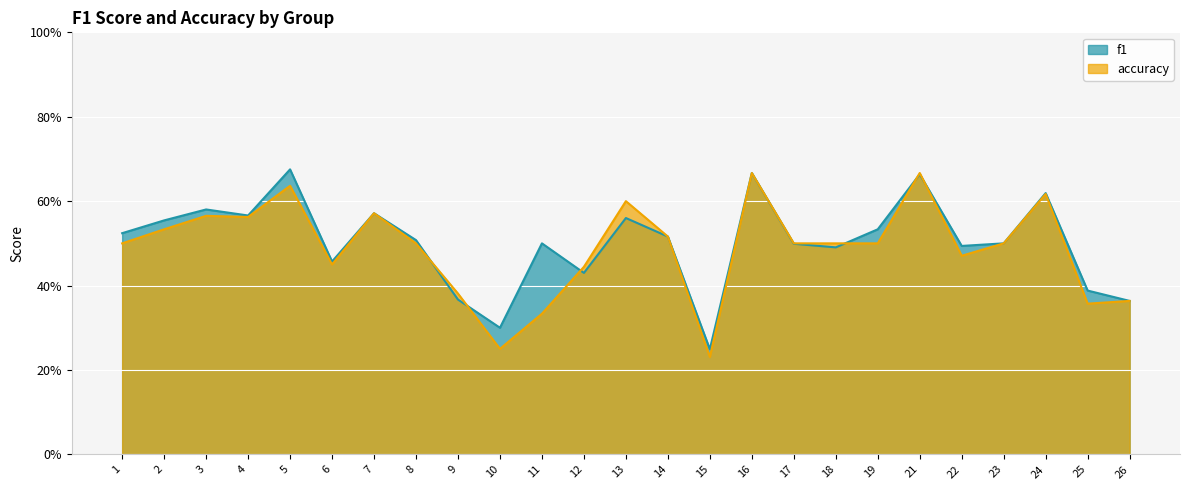

How many times do f1 and accuracy cross each other?

6